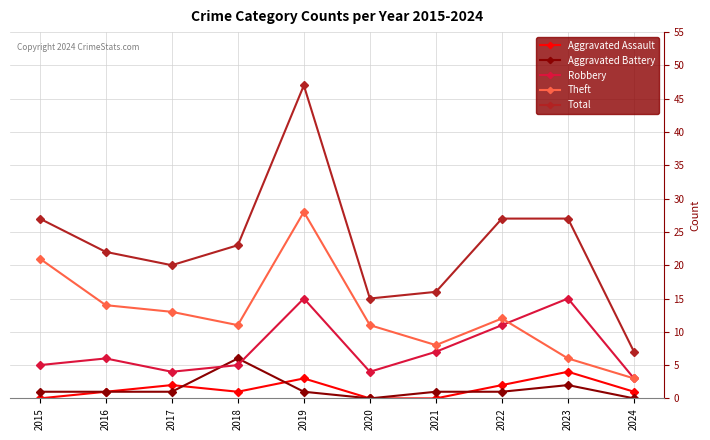

At which category is the sum across all series the highest?

2019